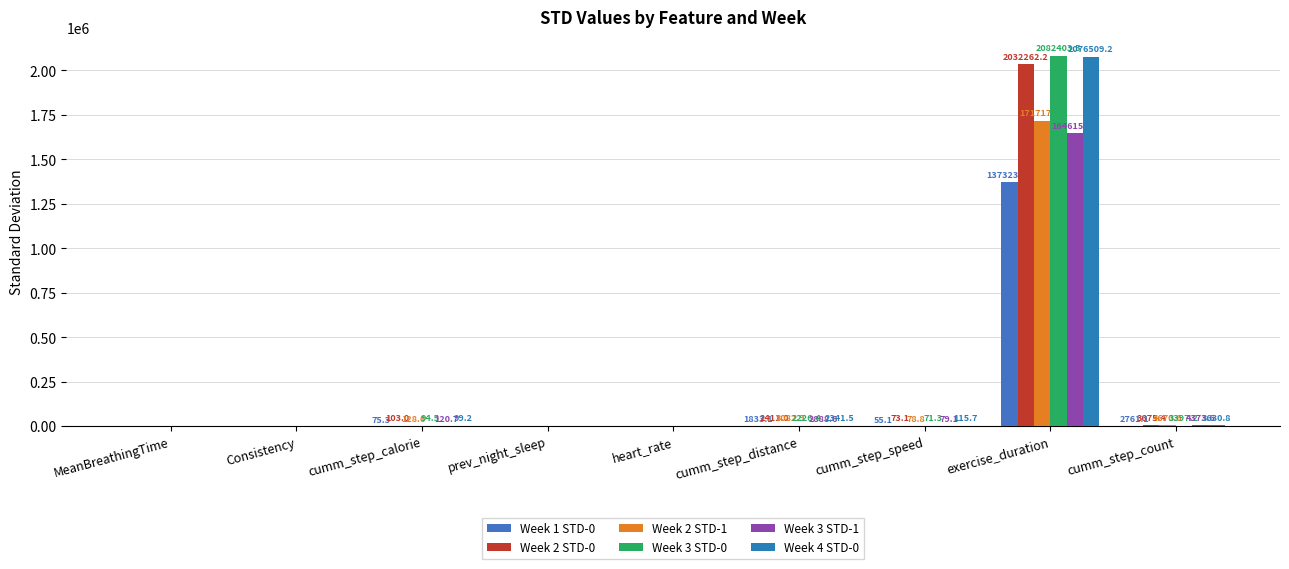

What is the sum of the Week 3 STD-1 values at heart_rate and exercise_duration?

1646162.6